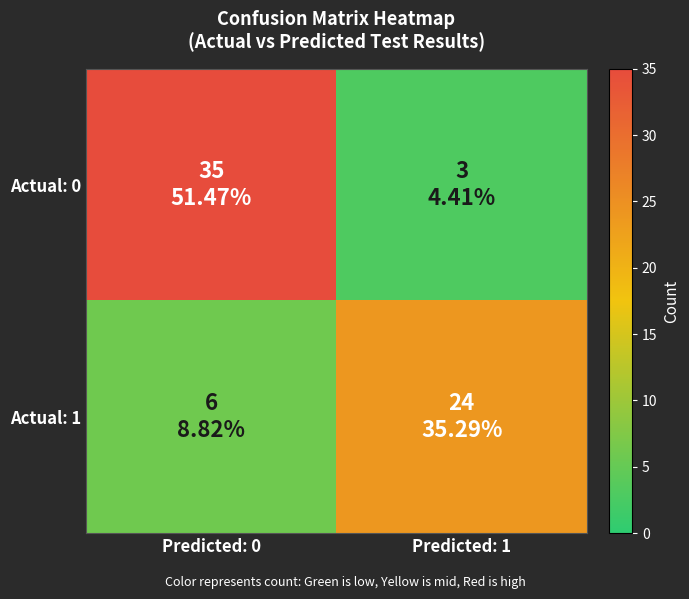

Rank the series by their average value, from highest to lowest.

Actual: 0, Actual: 1